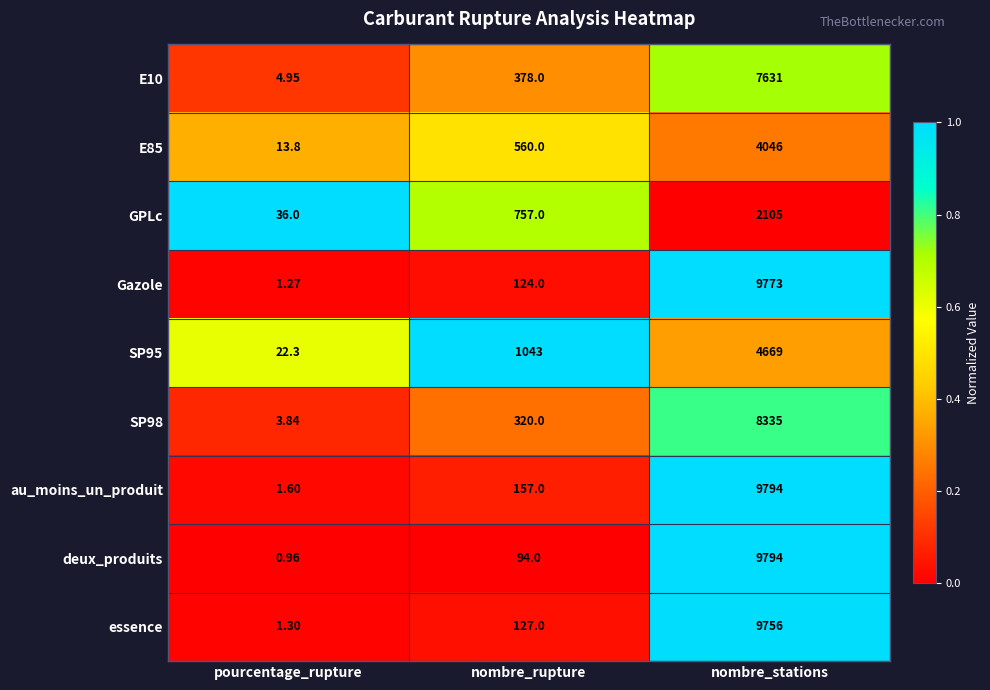

List the labels in order of SP95 value, smallest first.

pourcentage_rupture, nombre_rupture, nombre_stations